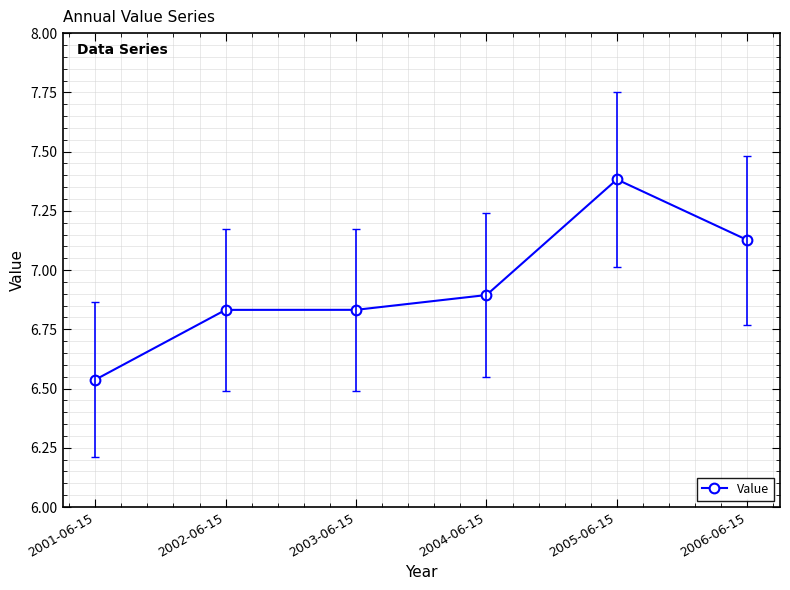

Which category has the lowest value across all series?

2001-06-15